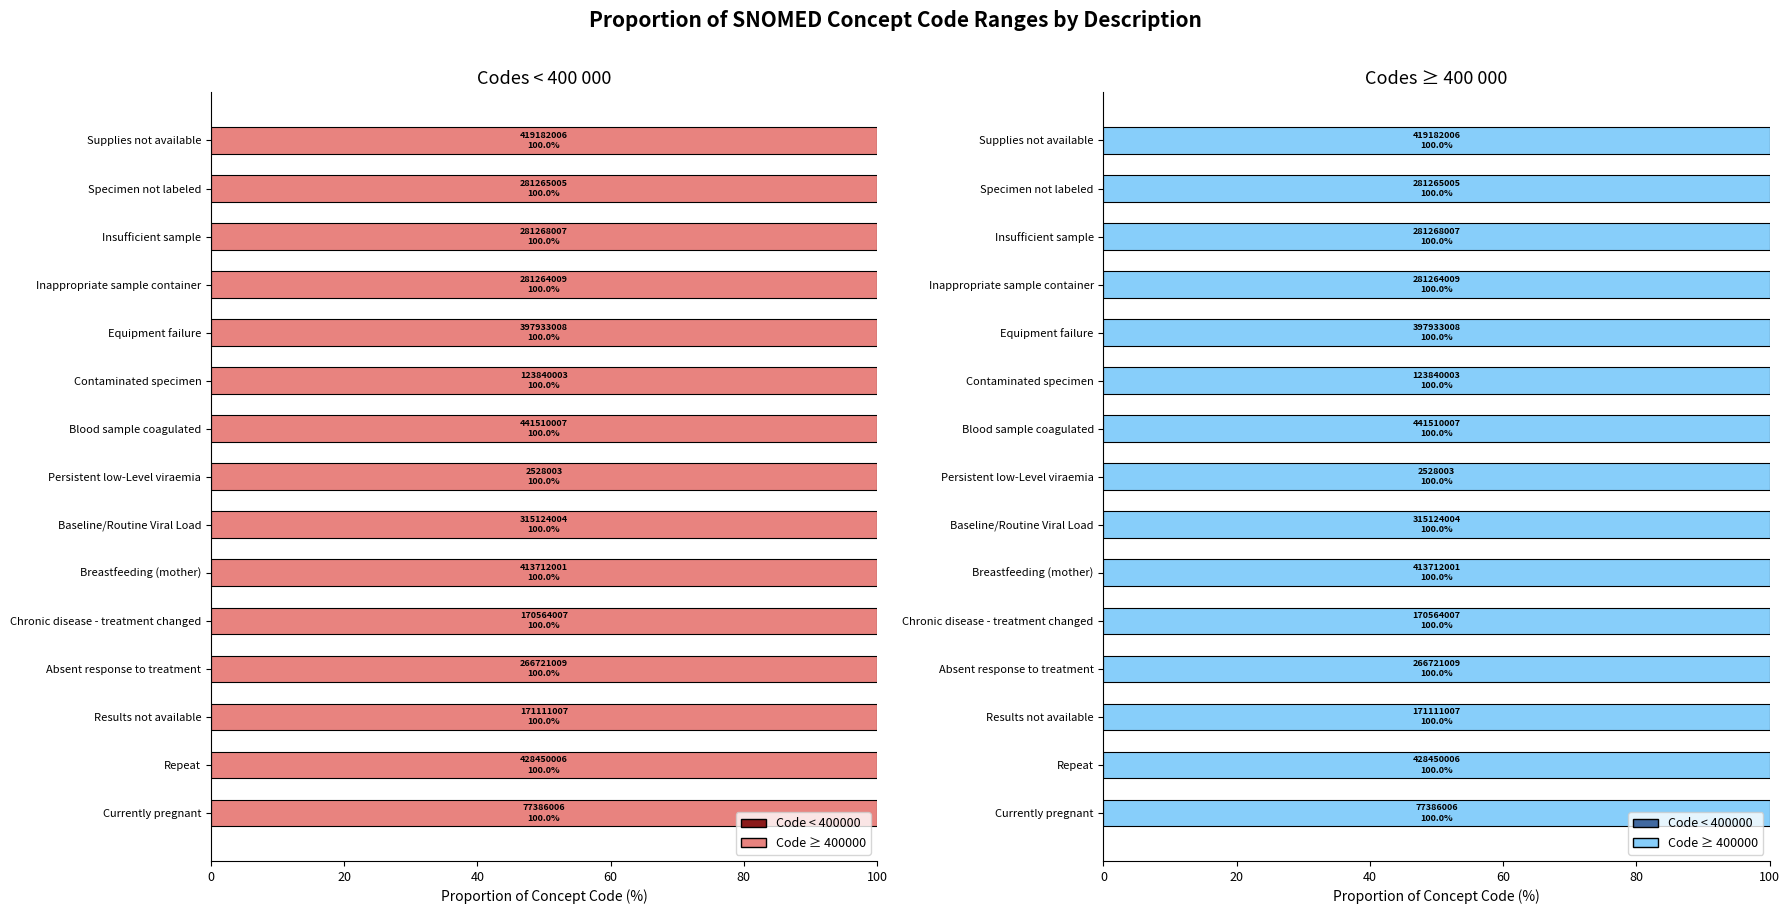

Between Equipment failure and Absent response to treatment, which is larger?

Equipment failure